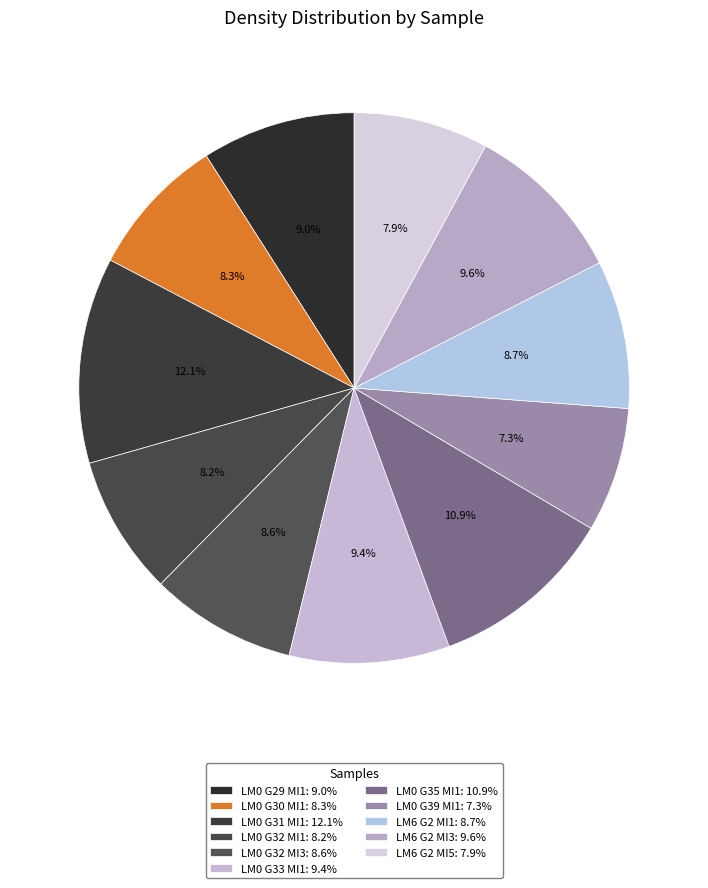

How many segments does this pie chart have?

11